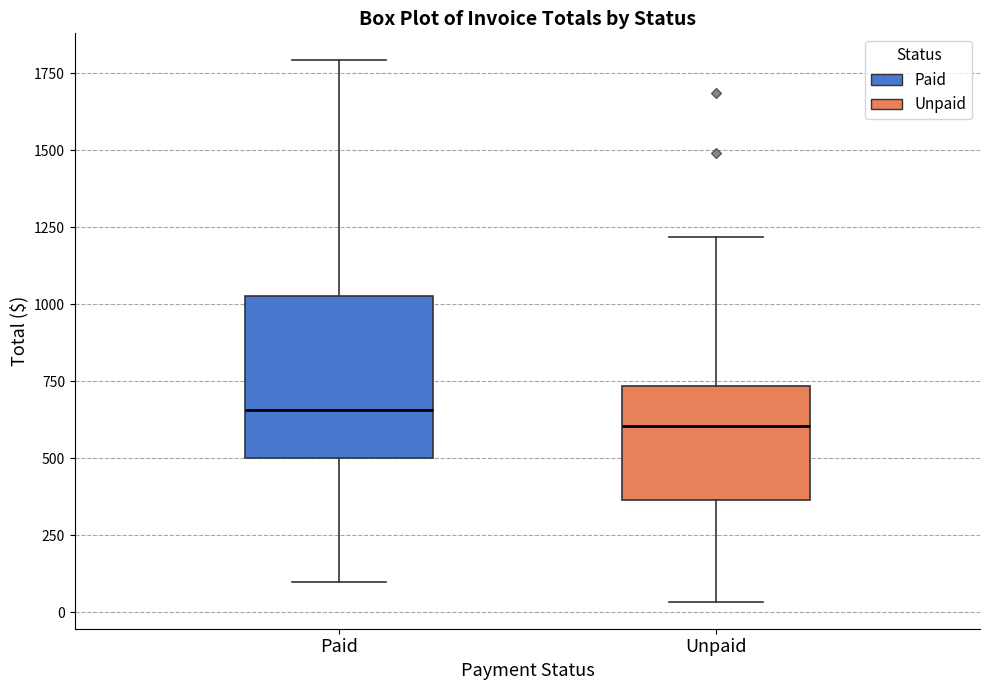

Reading left to right, transcribe this box plot: for each box, give where its median line is, the range the box spans, and where its two whiskers end, as read against the y-axis. The values are not printed on the chart, so give them approximately, as read against the axis.

Paid: median 650, box 500 to 1050, whiskers 100 to 1800
Unpaid: median 600, box 350 to 750, whiskers 50 to 1200